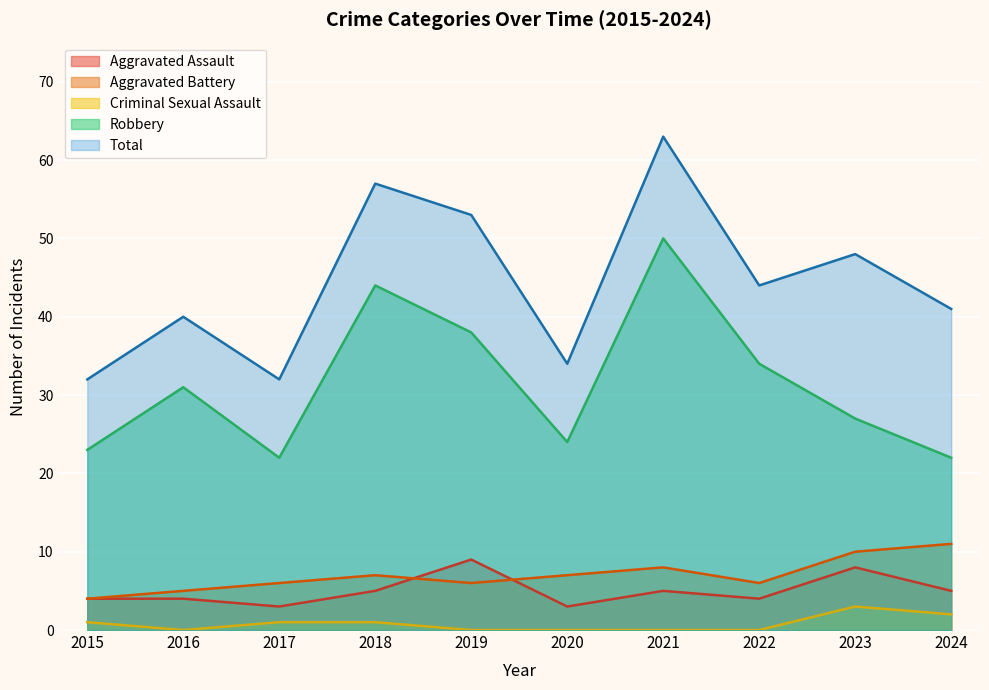

What is the difference between the maximum and minimum values in the Total series?

31